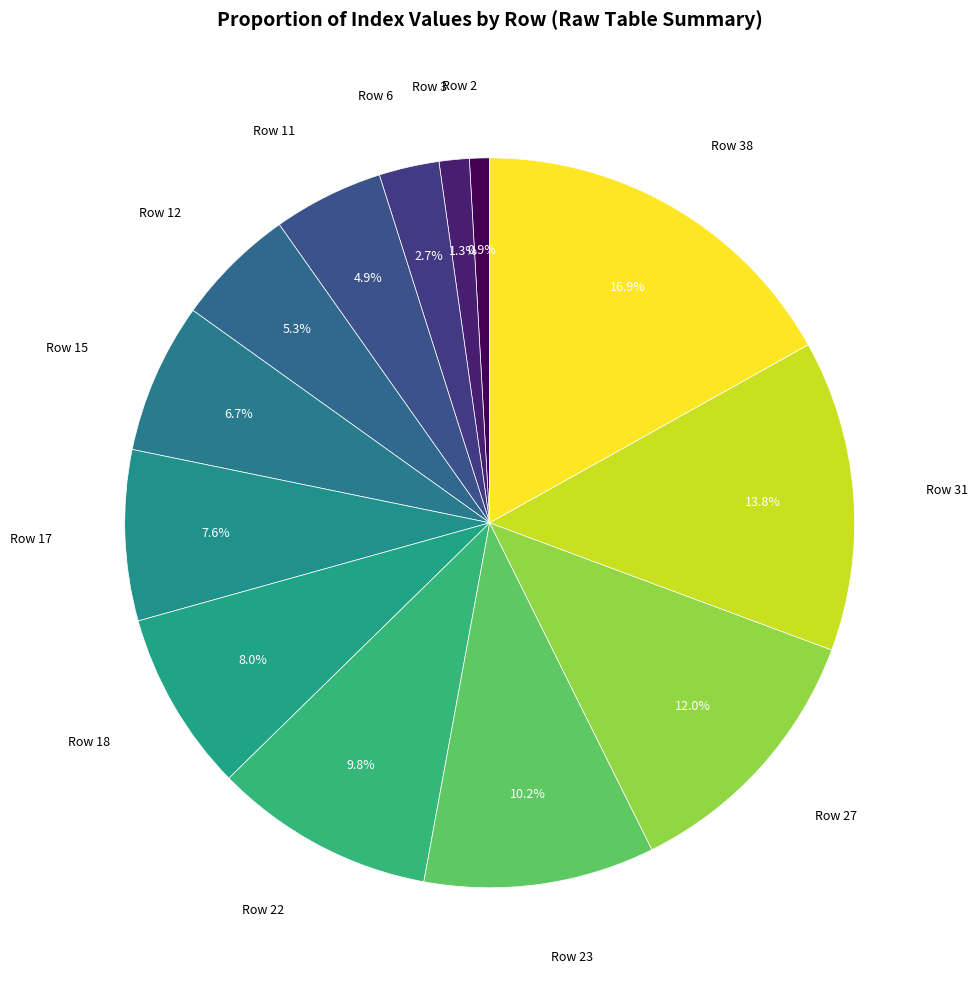

Which slice is the smallest?

Row 2